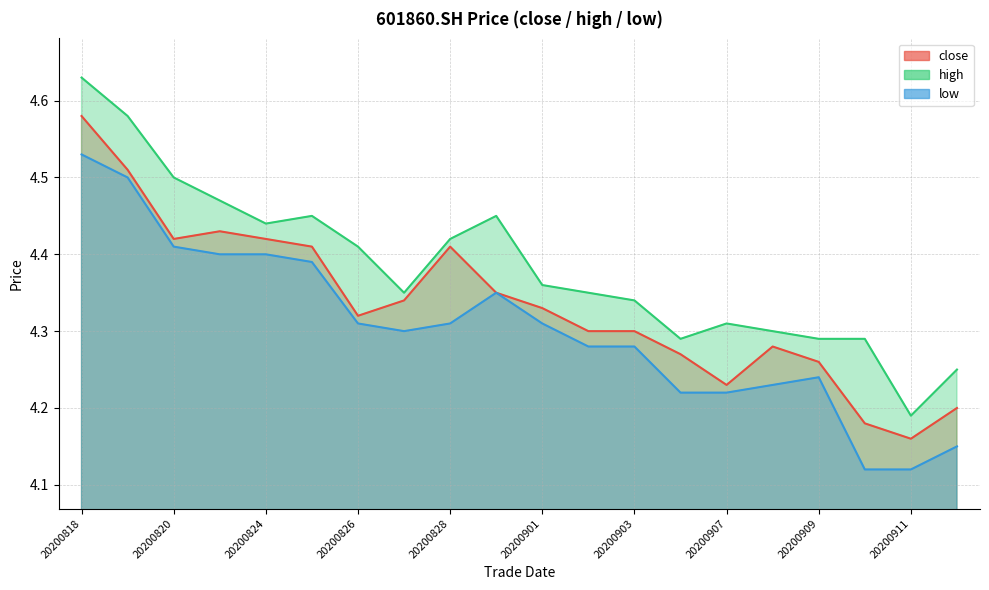

How many distinct data groups are displayed?

3